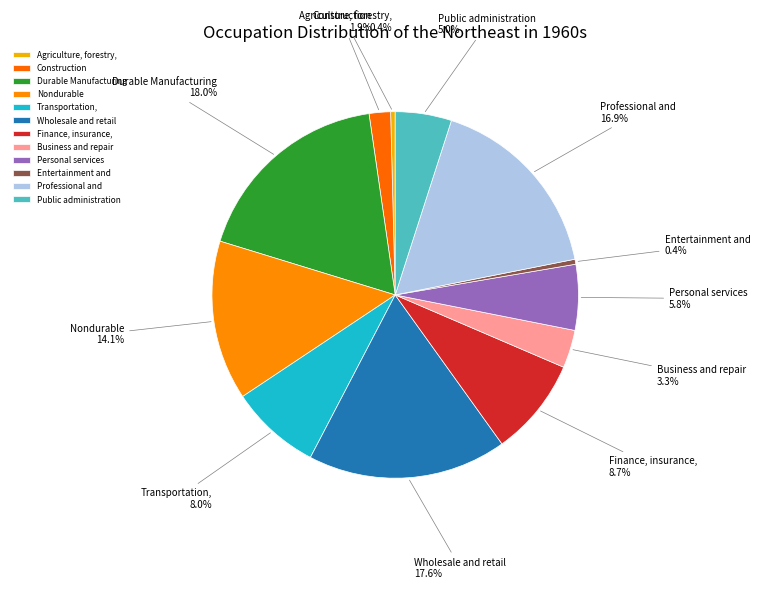

Is the sum of Entertainment and and Personal services greater than half?

No